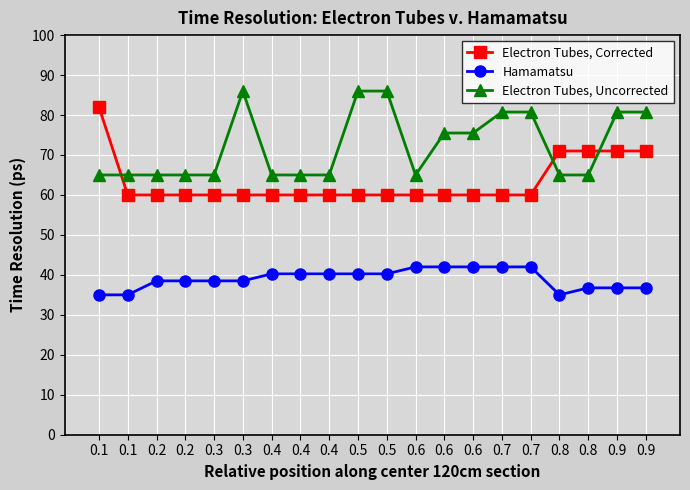

Which series changed the most between 0.8 and 0.8?

Hamamatsu